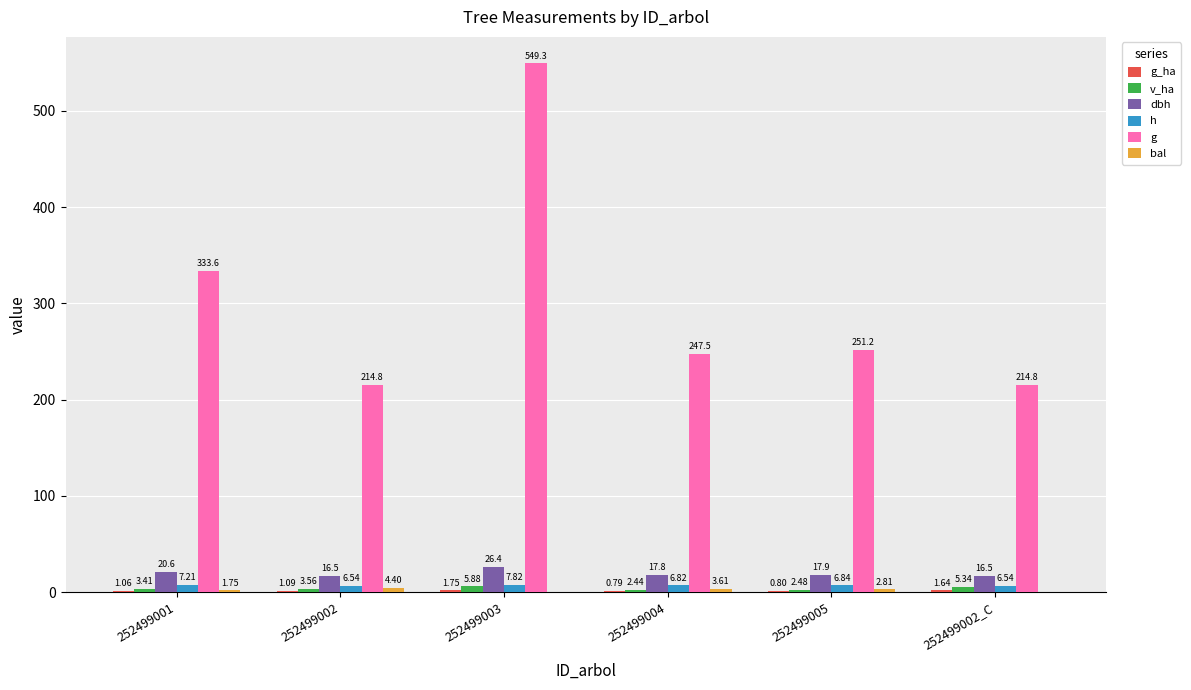

What is the sum of all dbh values?

115.8